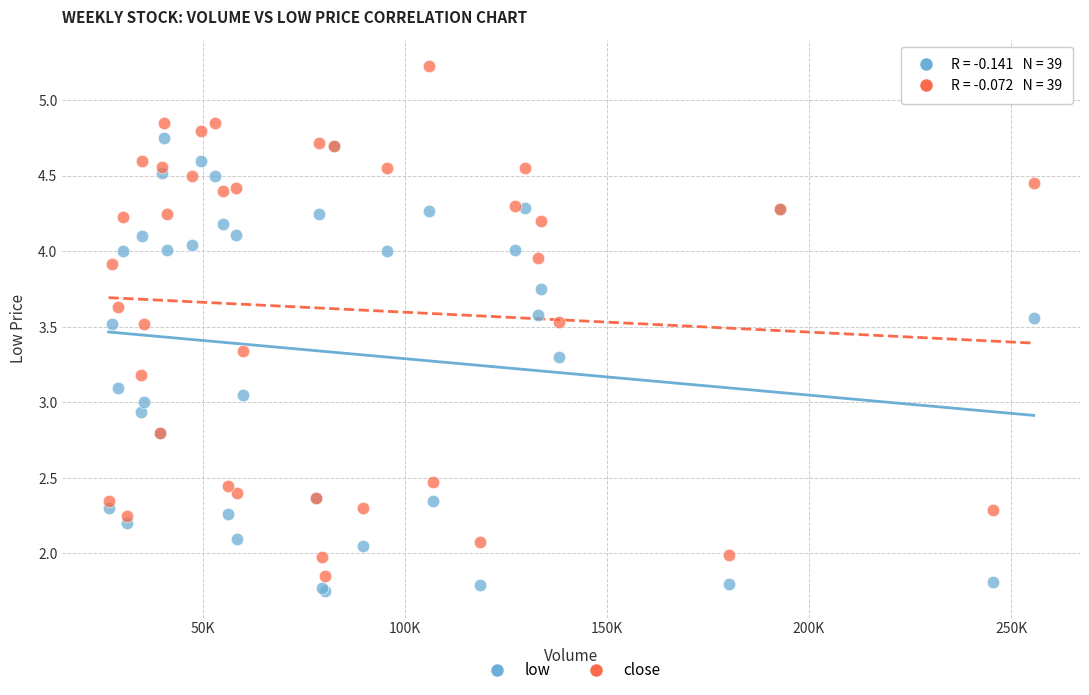

Which series contains the highest Y value?

close